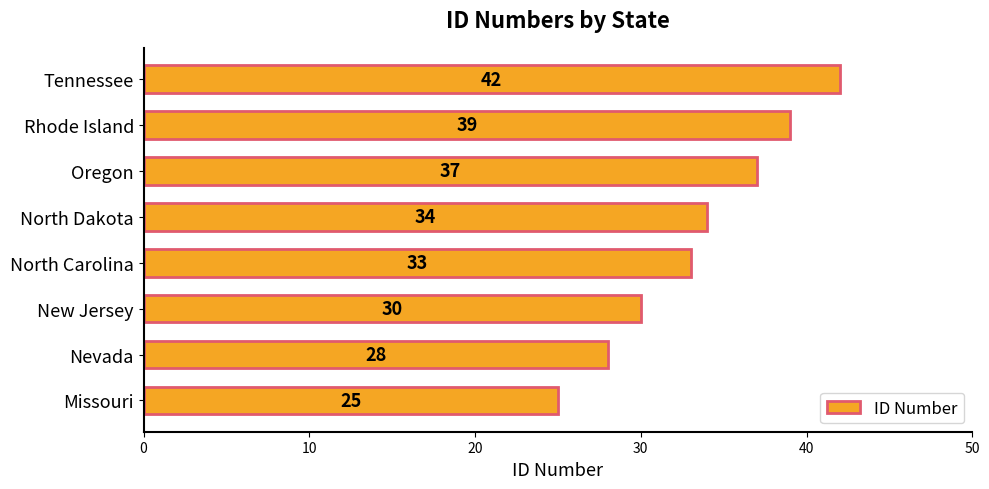

Where is the data nearest to the value 33?

North Carolina